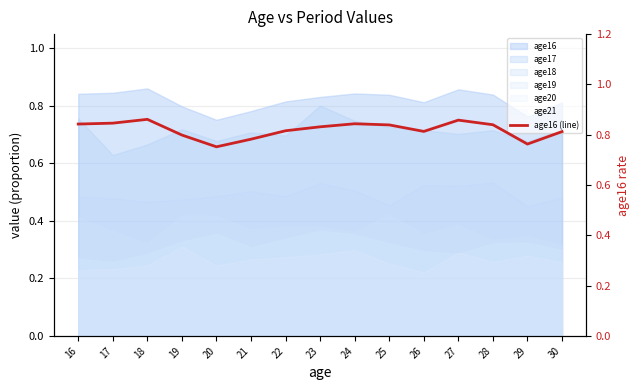

Which label corresponds to the largest value in the chart?

18